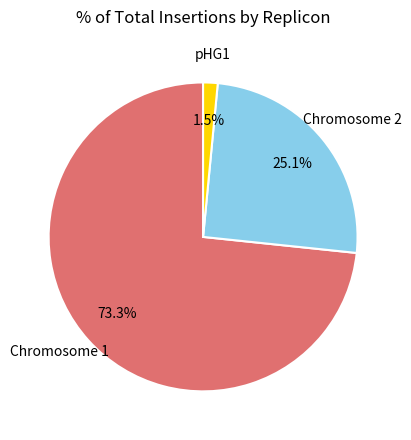

To the nearest percent, what is the combined percentage of pHG1 and Chromosome 2?

27%